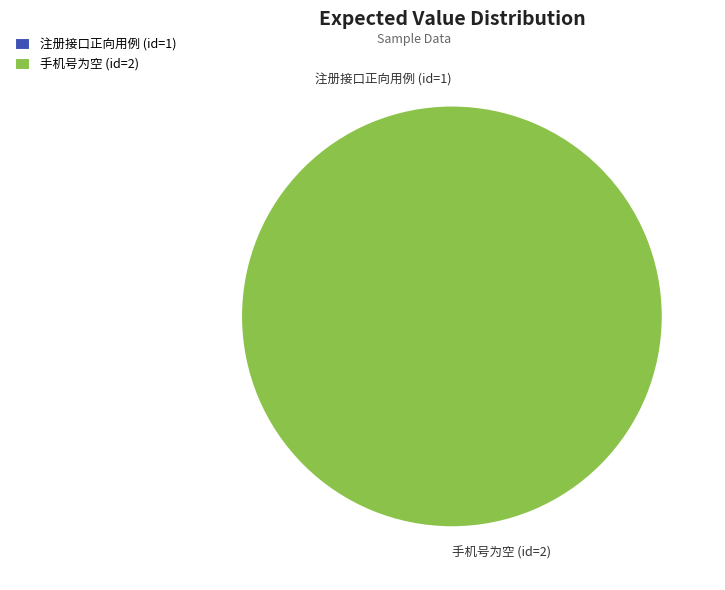

Does 1 account for over 50% of the chart?

No